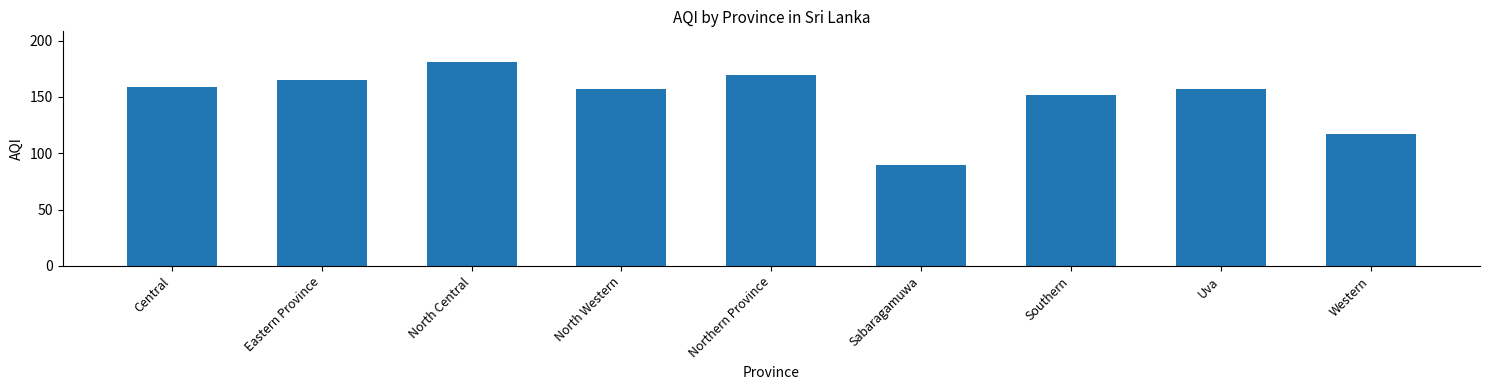

Which label corresponds to the smallest value in the chart?

Sabaragamuwa